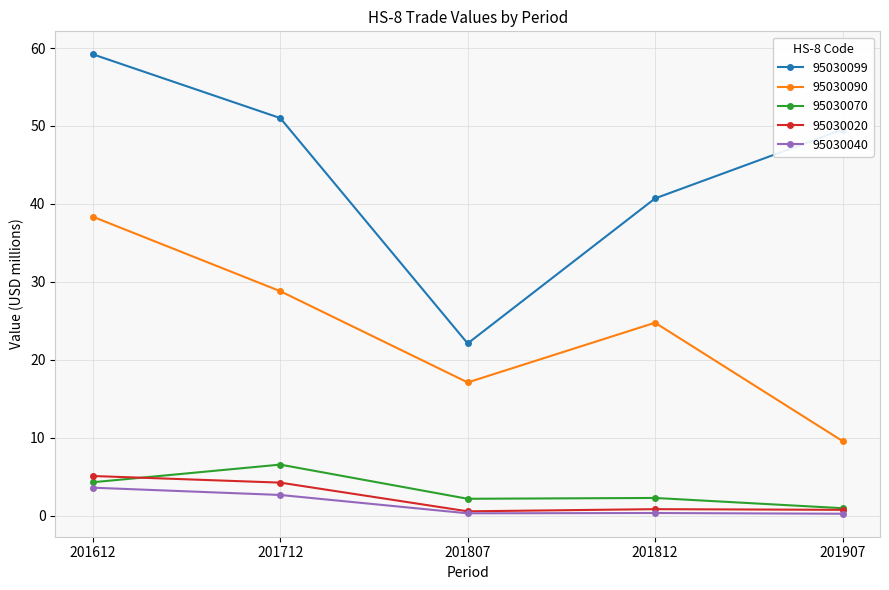

True or false: 95030070 has a value of 2.3 at 201612.

False